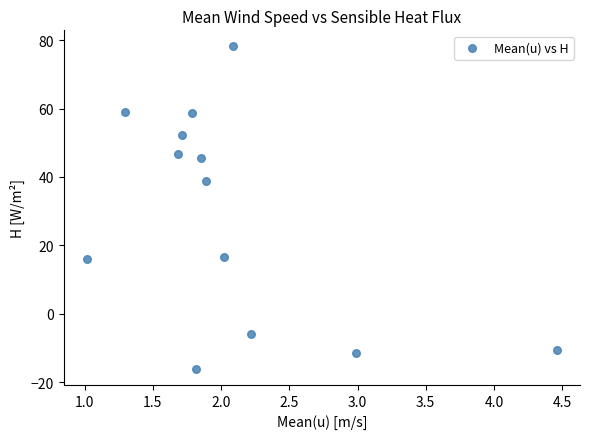

What is the range of Y values (max minus min)?

94.2